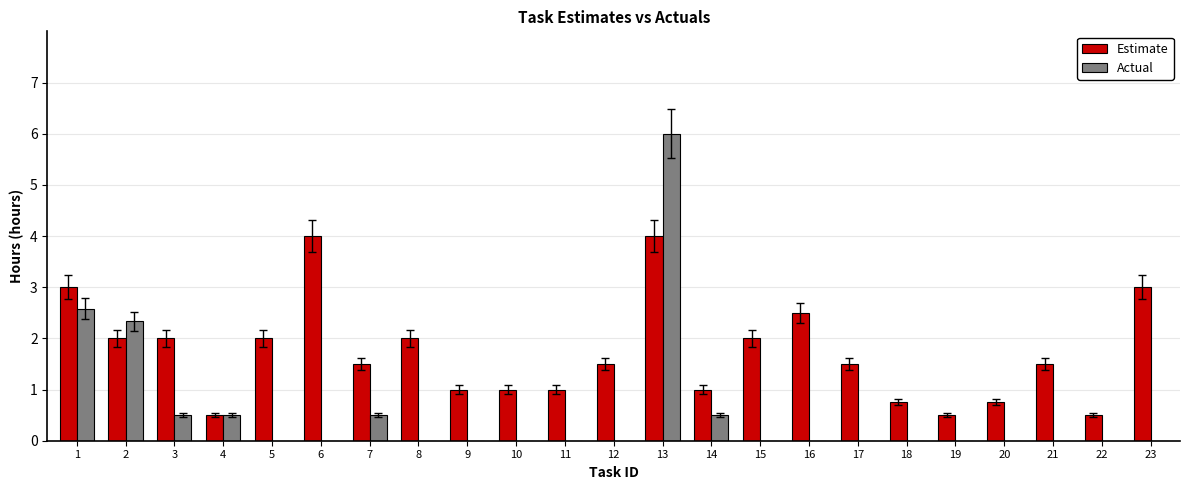

Which series has the largest total across all categories?

Estimate